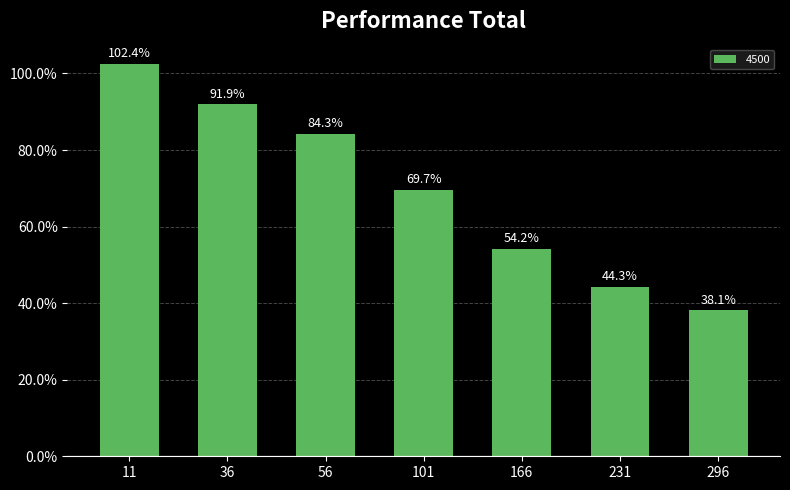

Which has a higher value, 166 or 296?

166